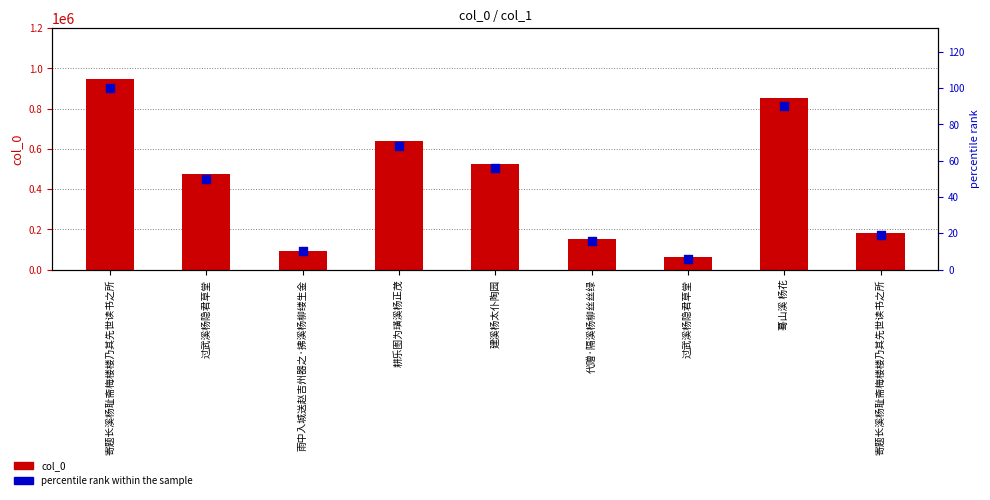

What is the total value across all series at 建溪杨太仆陶园?

526558